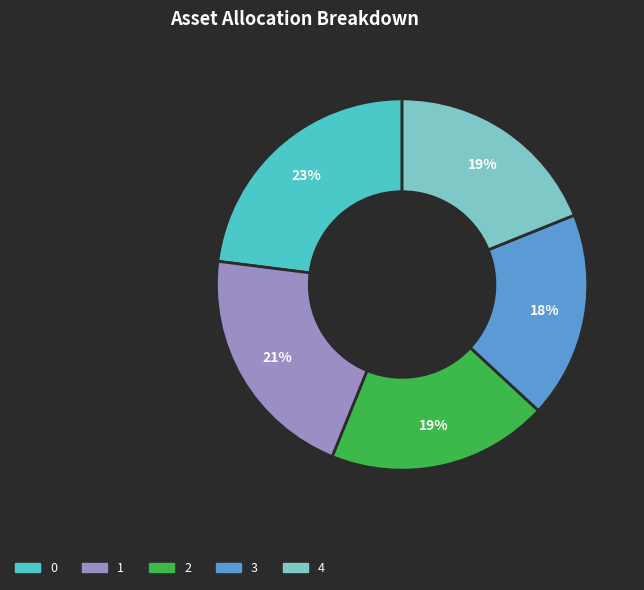

To the nearest percent, what is the average slice percentage?

20%